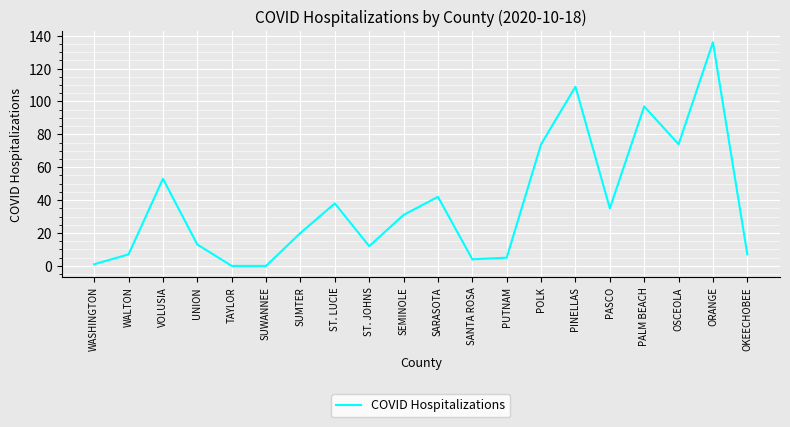

What is the greatest value displayed?

136